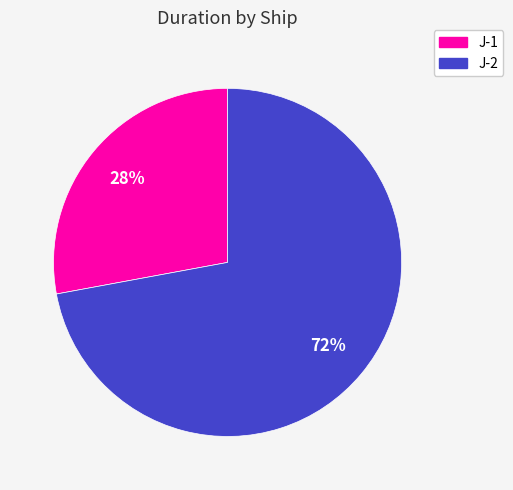

To the nearest percent, what portion does J-1 represent?

28%